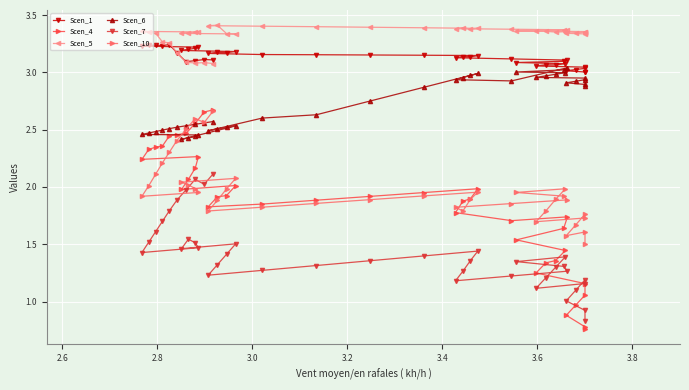

Reading left to right, transcribe all the data shown in this chart.

Scen_1: 3.0	3.0	3.0	3.0	3.0	3.0	3.1	3.1	3.1	3.1	3.1	3.1	3.1	3.1	3.1	3.1	3.1	3.1	3.1	3.2	3.2	3.2	3.2	3.2	3.2	3.2	3.2	3.2	3.2	3.2	3.2	3.2	3.2	3.2	3.2	3.2	3.1	3.1	3.1	3.1
Scen_4: 0.8	0.8	0.9	1.0	1.1	1.2	1.2	1.3	1.4	1.4	1.5	1.6	1.7	1.7	1.8	1.9	1.9	2.0	2.0	1.9	1.9	1.9	1.8	1.9	1.9	2.0	2.0	2.1	2.2	2.3	2.2	2.3	2.3	2.4	2.4	2.5	2.5	2.6	2.7	2.7
Scen_5: 3.3	3.3	3.3	3.3	3.4	3.4	3.4	3.4	3.4	3.4	3.4	3.4	3.4	3.4	3.4	3.4	3.4	3.4	3.4	3.4	3.4	3.4	3.4	3.4	3.3	3.3	3.3	3.3	3.3	3.4	3.4	3.3	3.3	3.3	3.3	3.2	3.1	3.1	3.1	3.1
Scen_6: 2.9	2.9	2.9	2.9	2.9	3.0	3.0	3.0	3.0	3.0	3.0	3.0	3.0	2.9	2.9	3.0	3.0	3.0	2.9	2.8	2.6	2.6	2.5	2.5	2.5	2.5	2.4	2.4	2.4	2.5	2.5	2.5	2.5	2.5	2.5	2.5	2.5	2.5	2.6	2.6
Scen_7: 0.8	0.9	1.0	1.1	1.2	1.2	1.1	1.2	1.3	1.4	1.3	1.3	1.3	1.2	1.2	1.3	1.4	1.4	1.4	1.4	1.3	1.3	1.2	1.3	1.4	1.5	1.5	1.5	1.5	1.5	1.4	1.5	1.6	1.7	1.8	1.9	2.0	2.1	2.0	2.1
Scen_10: 1.5	1.6	1.6	1.7	1.8	1.7	1.7	1.8	1.9	2.0	2.0	1.9	1.9	1.9	1.8	1.8	1.9	2.0	1.9	1.9	1.9	1.8	1.8	1.9	2.0	2.1	2.0	2.0	2.0	2.0	1.9	2.0	2.1	2.2	2.3	2.4	2.5	2.6	2.6	2.7